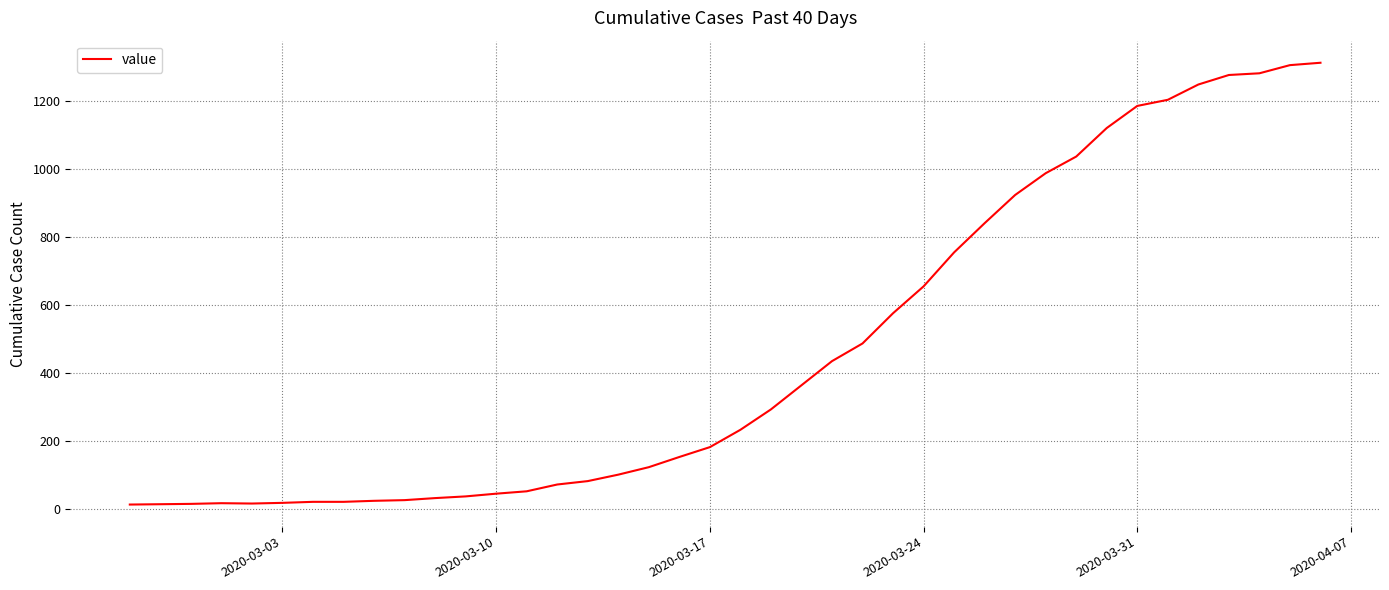

What is the greatest value displayed?

1313